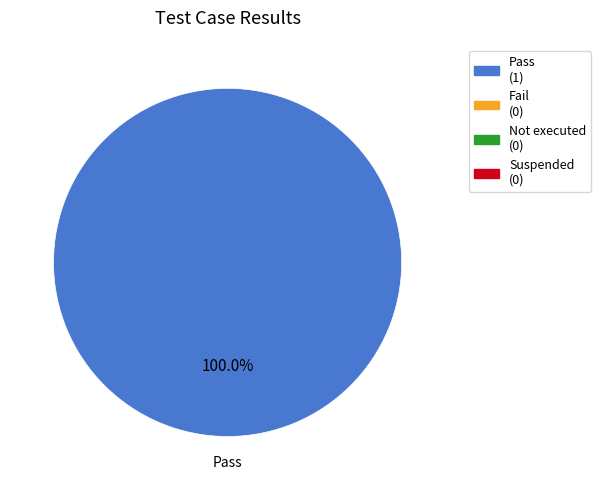

Is there a majority slice in this chart?

Yes